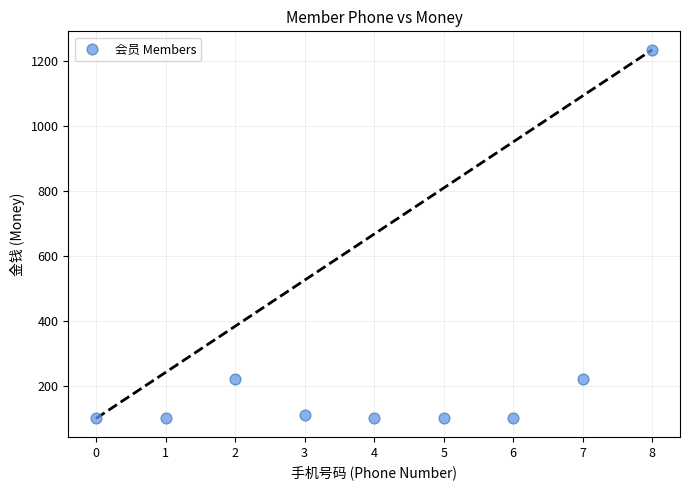

What is the average Y value?

254